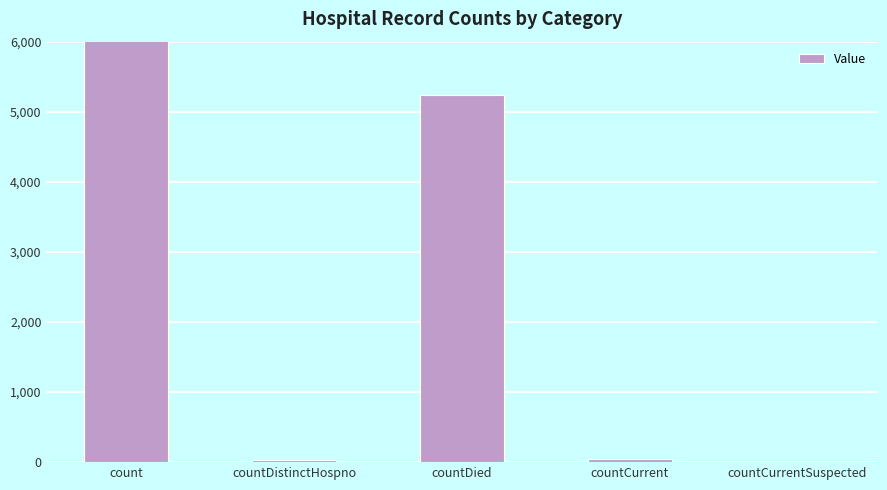

What is the value of the 2nd bar from the left?

37